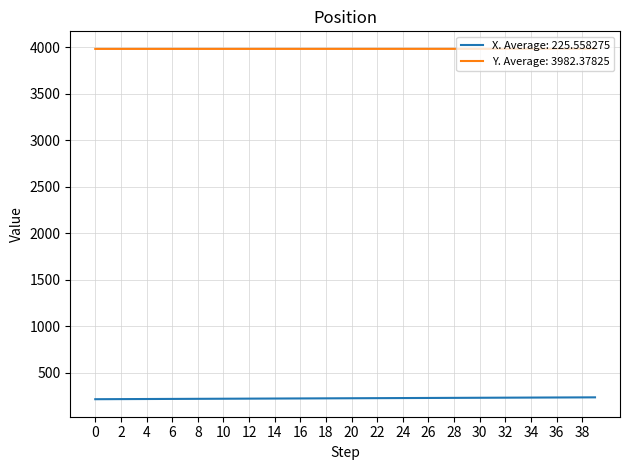

Is this an area chart (filled region under the line)?

No